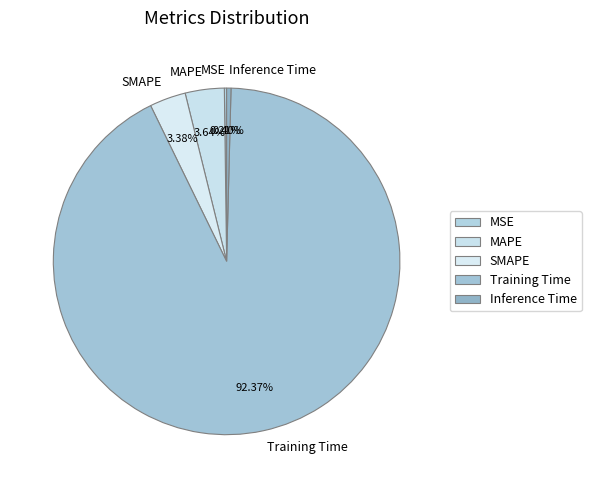

Is Training Time the majority of the pie?

Yes